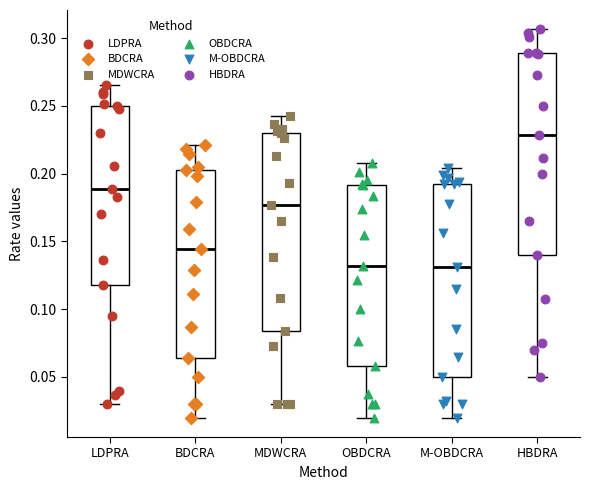

Reading left to right, transcribe this box plot: for each box, give where its median line is, the range the box spans, and where its two whiskers end, as read against the y-axis. The values are not printed on the chart, so give them approximately, as read against the axis.

LDPRA: median 0.190, box 0.120 to 0.250, whiskers 0.030 to 0.265
BDCRA: median 0.145, box 0.065 to 0.205, whiskers 0.020 to 0.220
MDWCRA: median 0.175, box 0.085 to 0.230, whiskers 0.030 to 0.245
OBDCRA: median 0.130, box 0.060 to 0.190, whiskers 0.020 to 0.210
M-OBDCRA: median 0.130, box 0.050 to 0.195, whiskers 0.020 to 0.205
HBDRA: median 0.230, box 0.140 to 0.290, whiskers 0.050 to 0.305